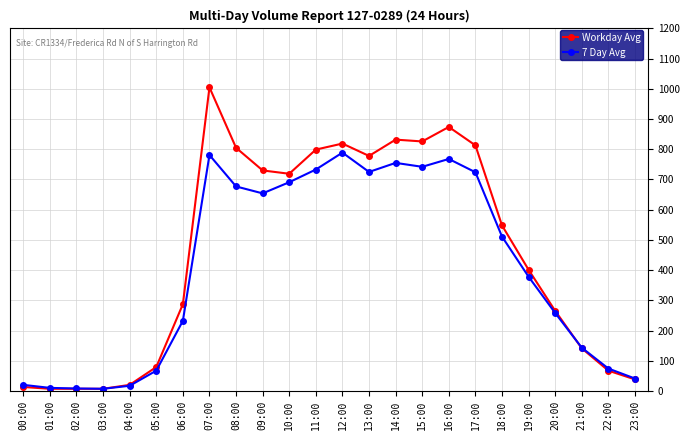

What is the label of the 23rd point from the right?

01:00